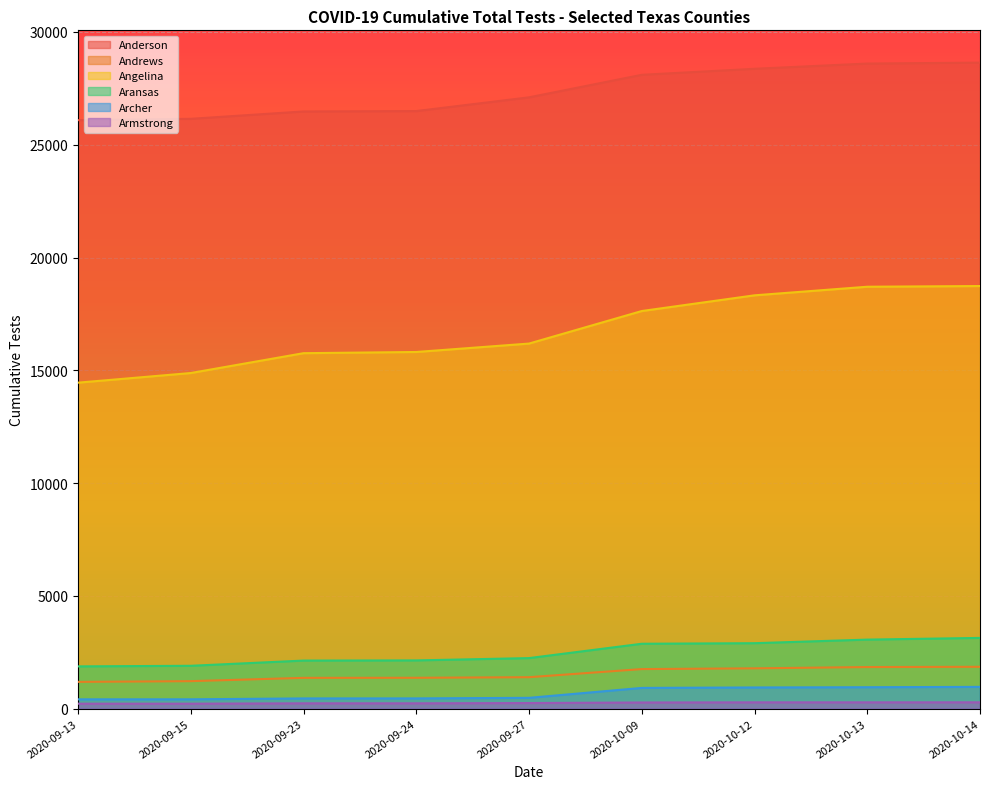

Does the chart display data point markers on the line(s)?

No